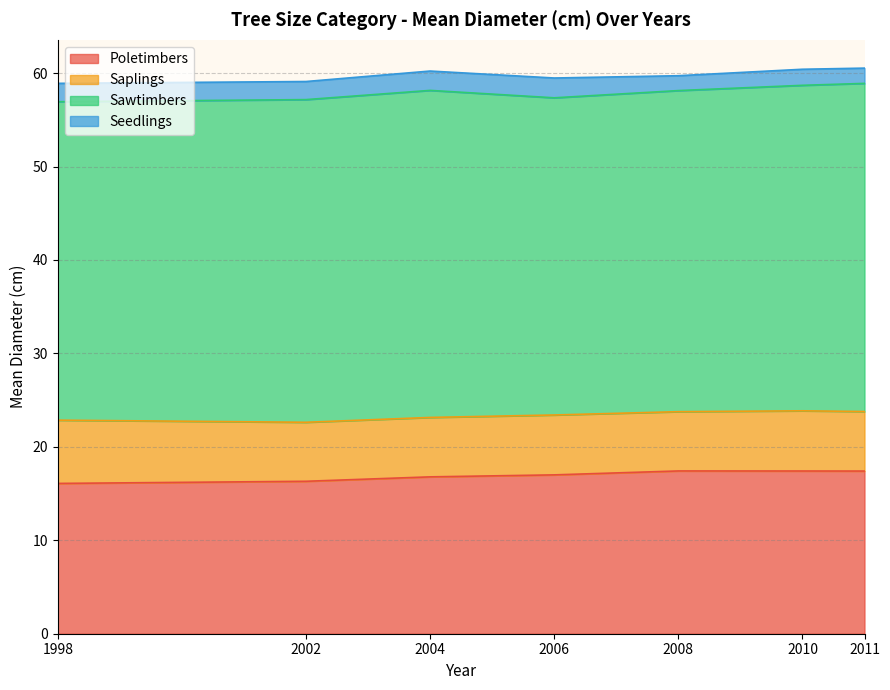

What is the maximum value for Sawtimbers_cm?

35.1